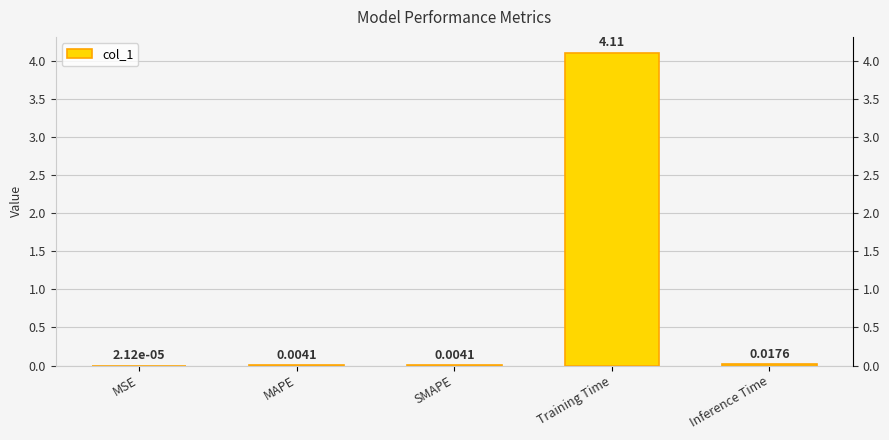

What is the average value?

0.8